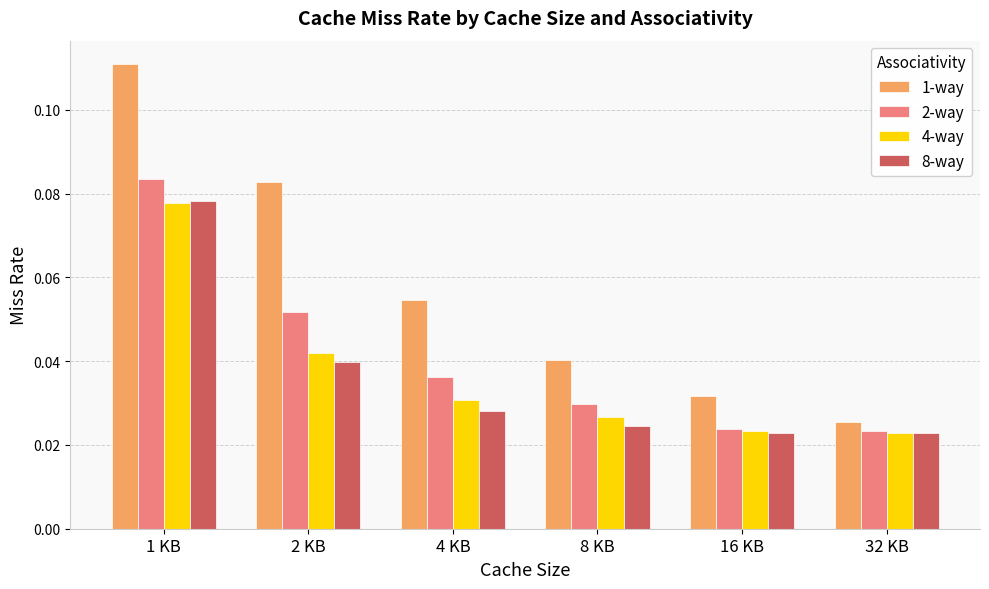

What is the label of the 2nd bar from the right?

16 KB